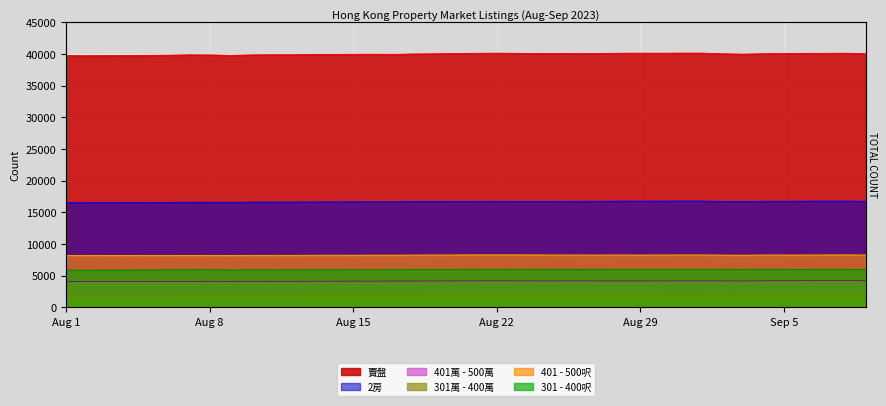

Does the chart display data point markers on the line(s)?

No